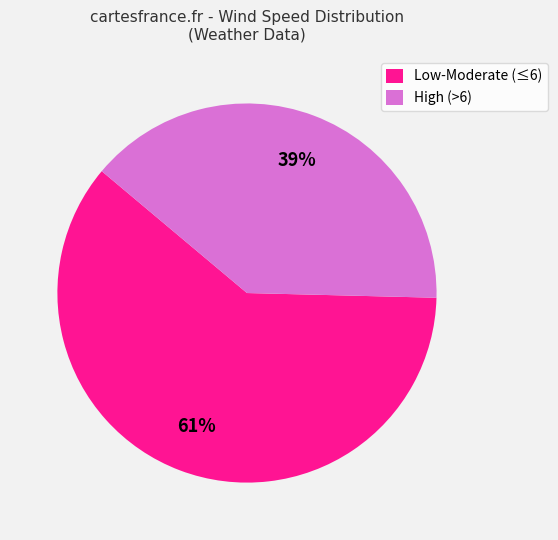

What is the largest slice in the pie chart?

Low-Moderate (≤6)